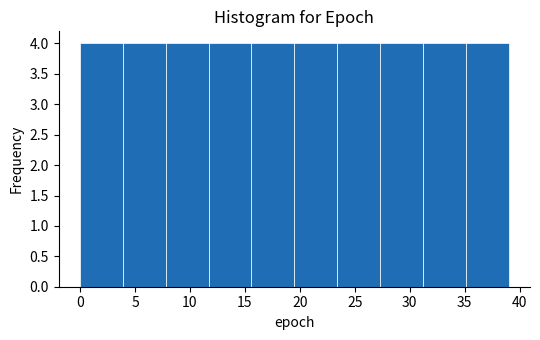

What is the height of the bar covering 35.1 to 39.0 on the x-axis? Neither the bar edges nor the heights are printed on the chart, so give them approximately, as read against the axes.

4